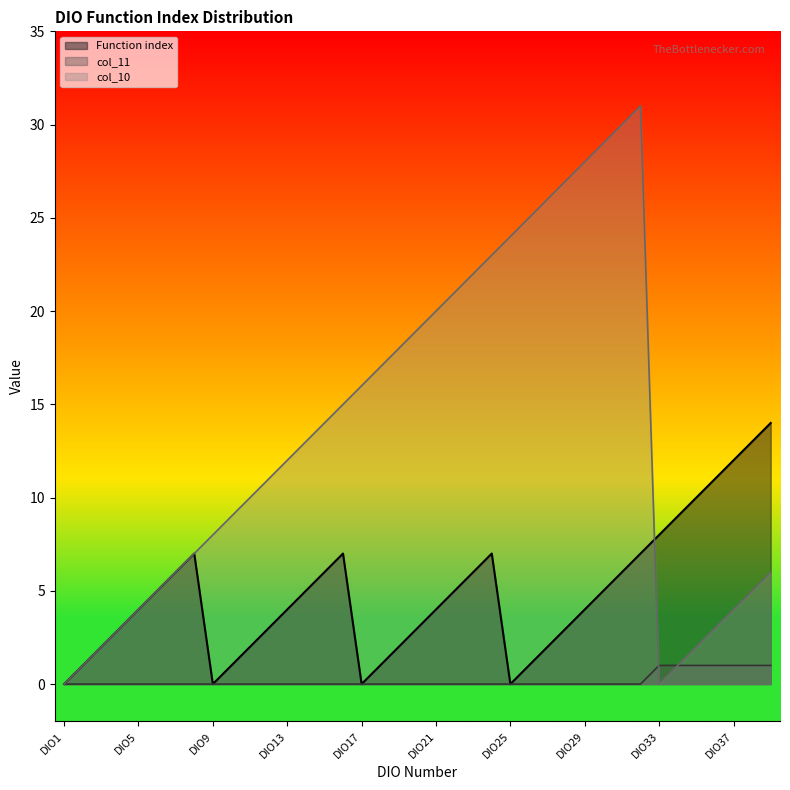

What is the greatest value displayed?

31